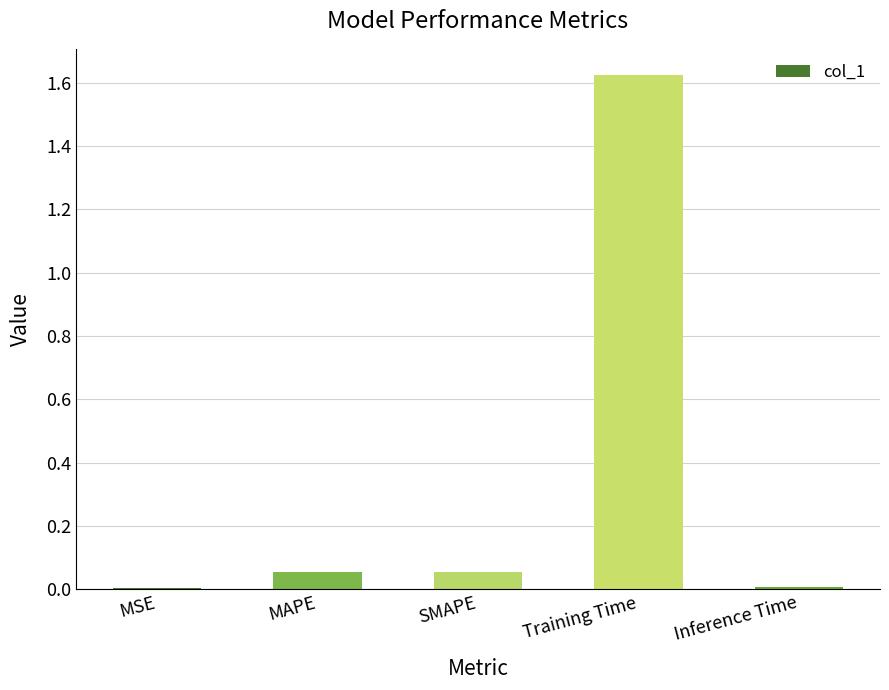

At which category does the chart reach its peak across all series?

Training Time